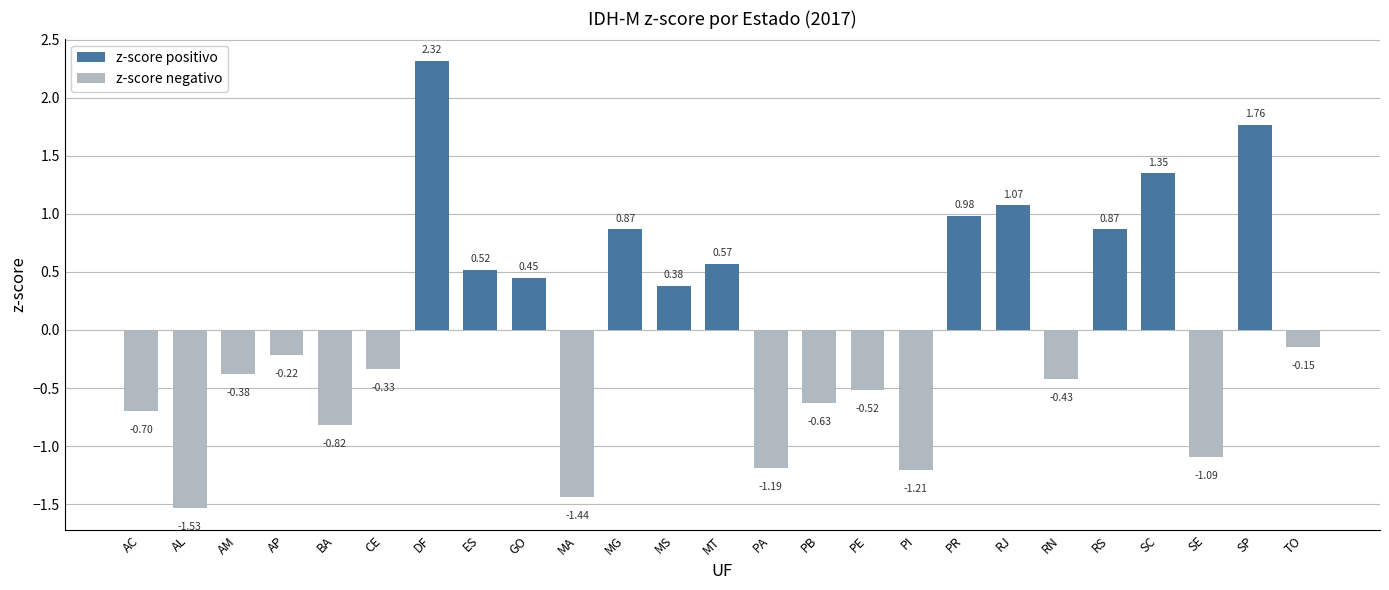

Which label corresponds to the smallest value in the chart?

AL